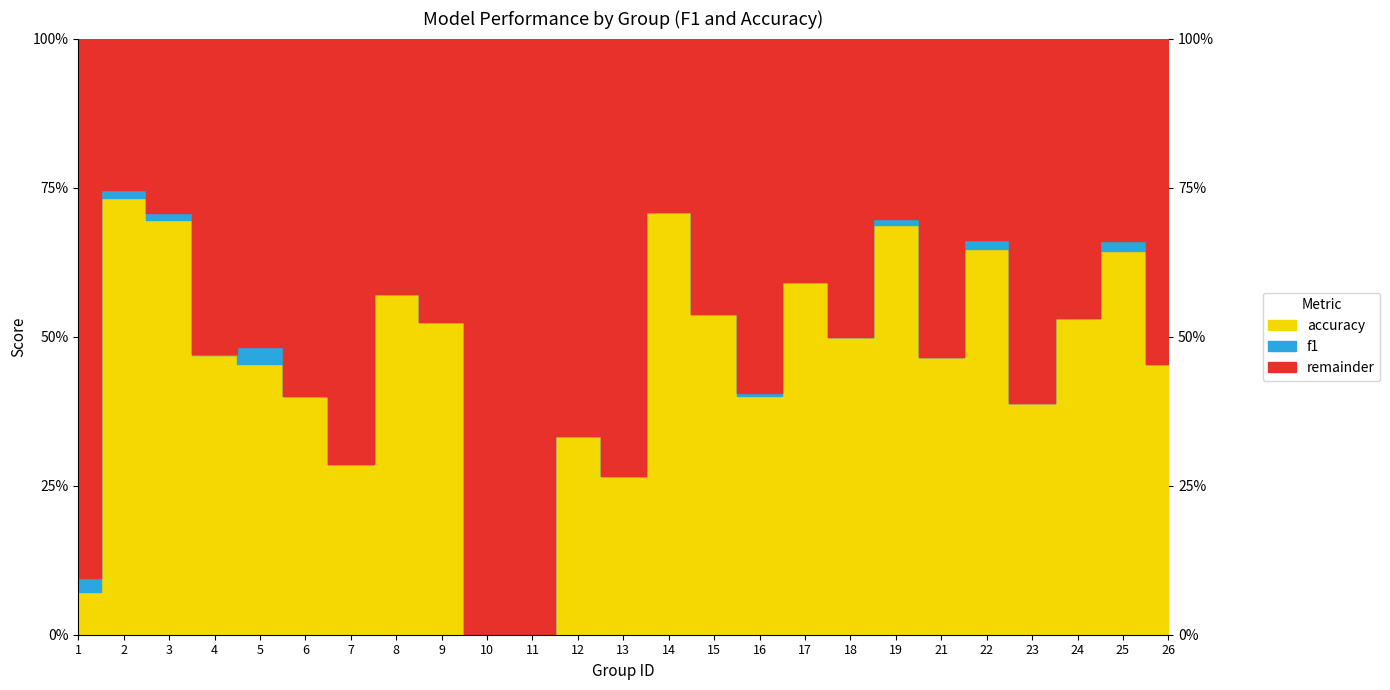

The value of accuracy at 24 is 0.5. True or false?

True